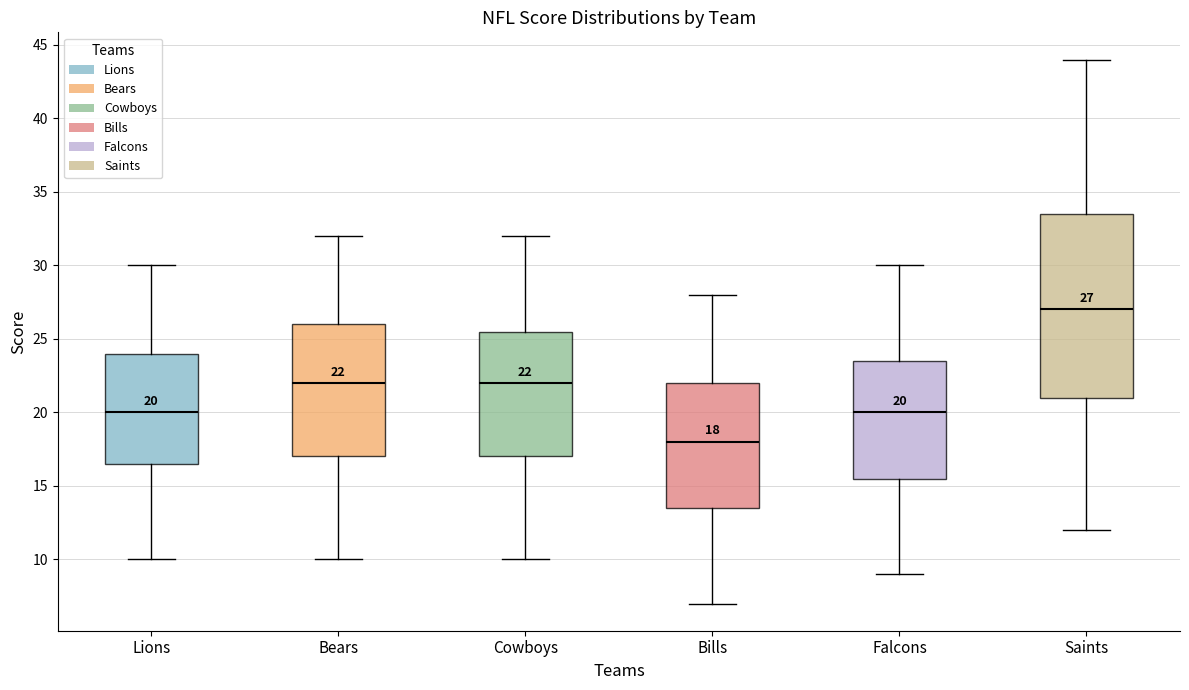

Which box has the lowest median line?

Bills